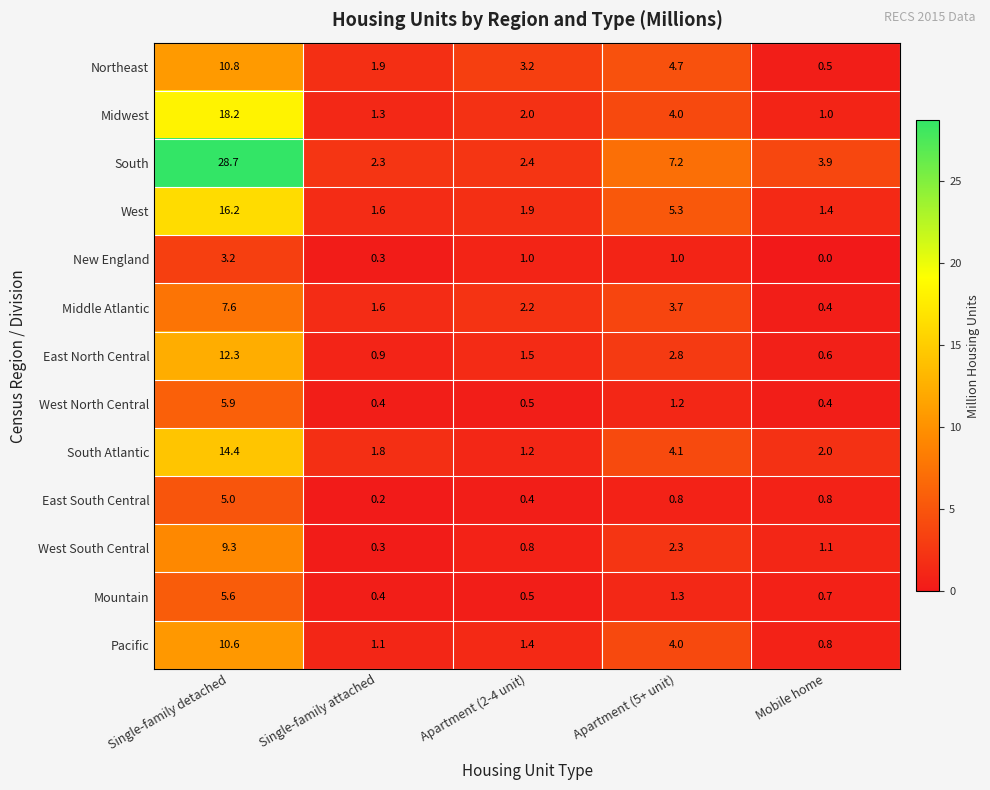

Which series has the widest spread of values?

South